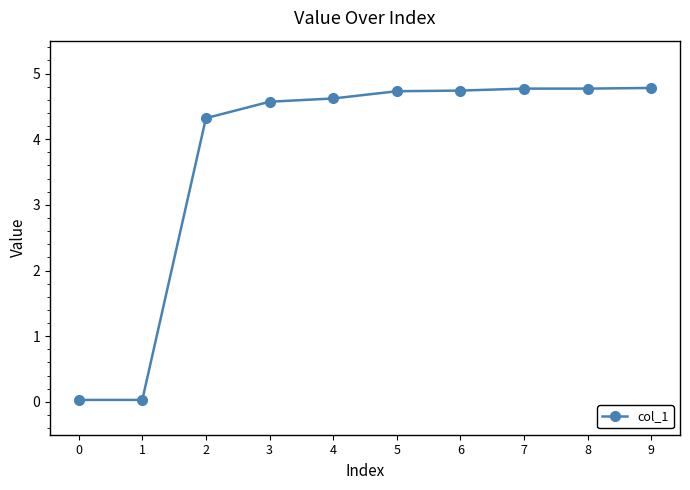

What is the average value?

3.7